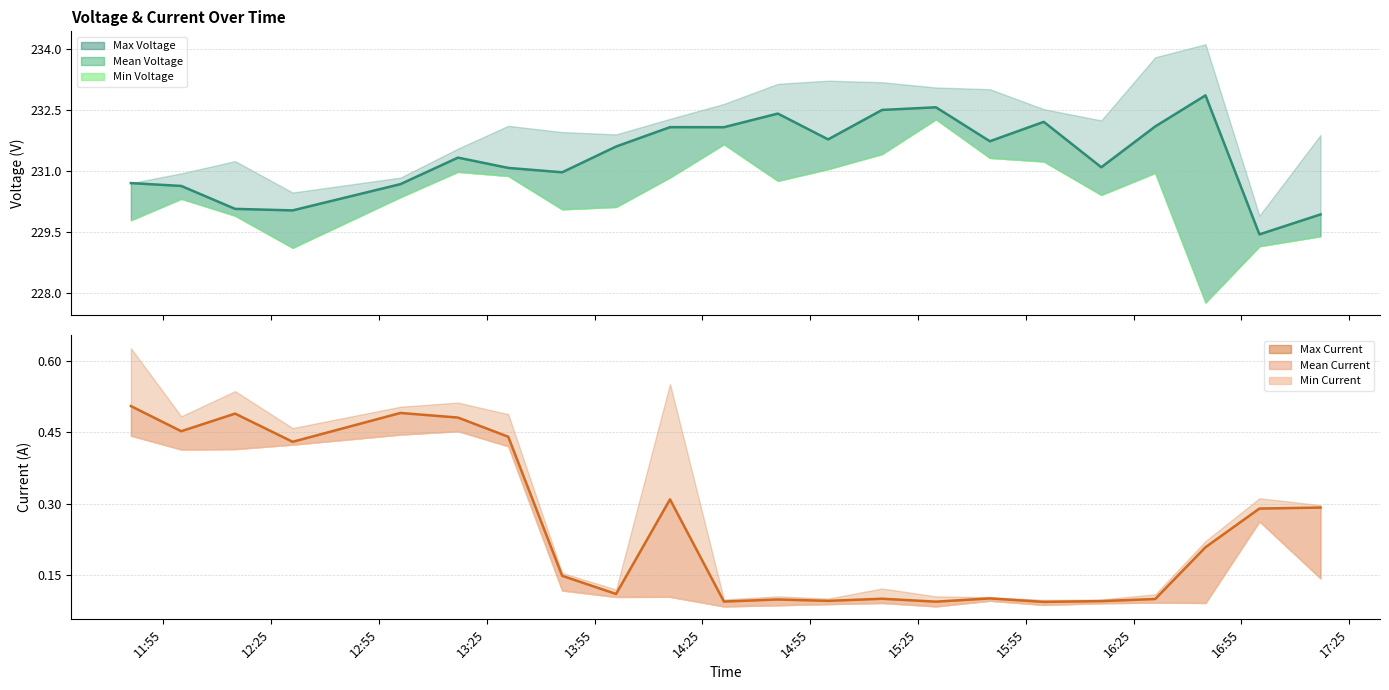

What are all the series names shown in the legend?

Max Voltage, Mean Voltage, Min Voltage, Max Current, Mean Current, Min Current